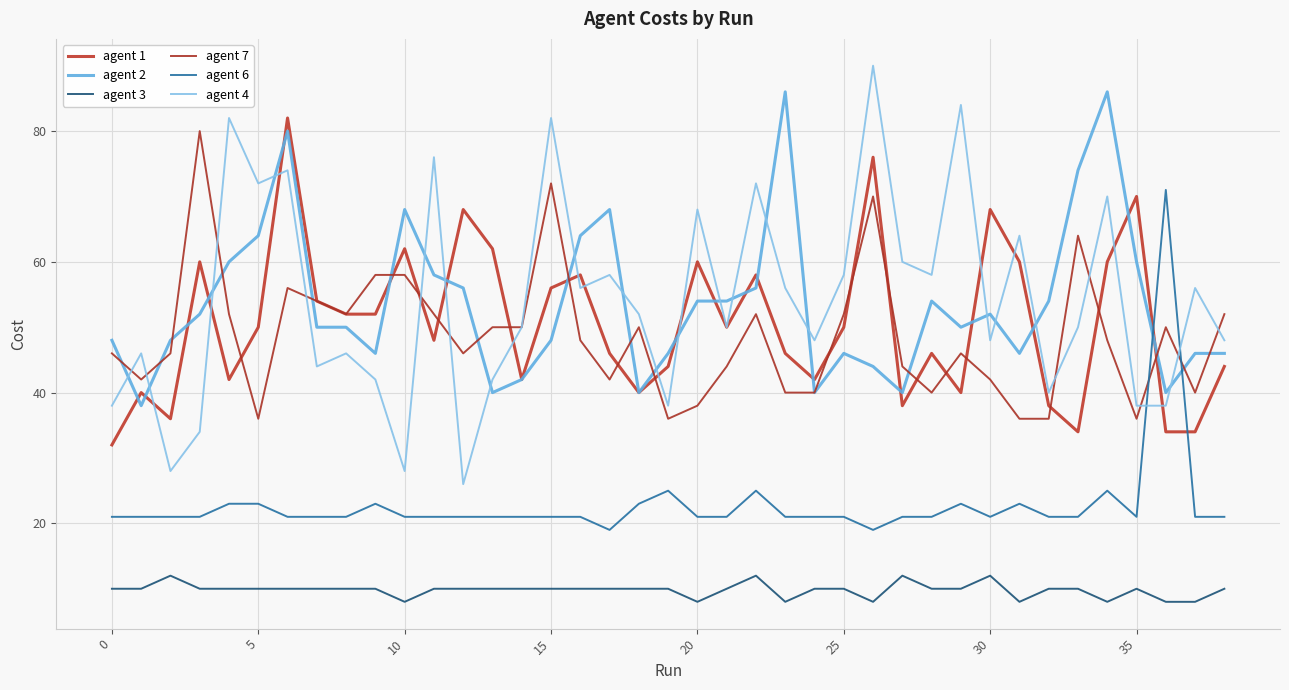

What is the minimum value shown in the chart?

8